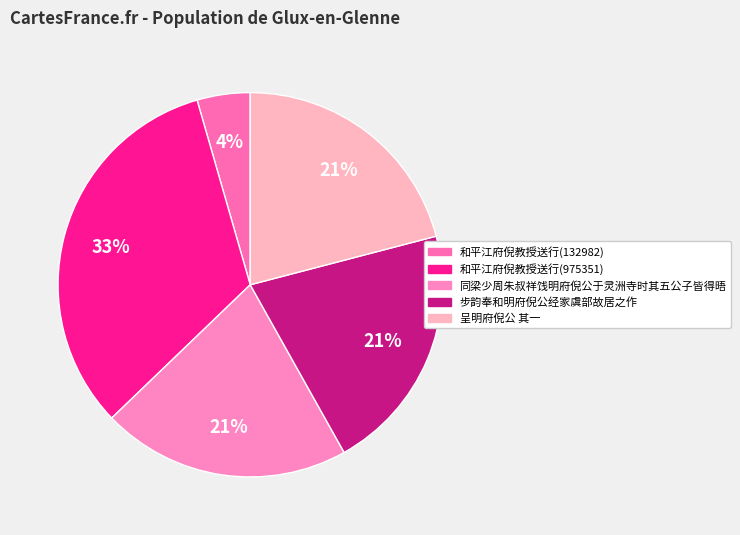

Is there any slice that represents more than half of the pie?

No